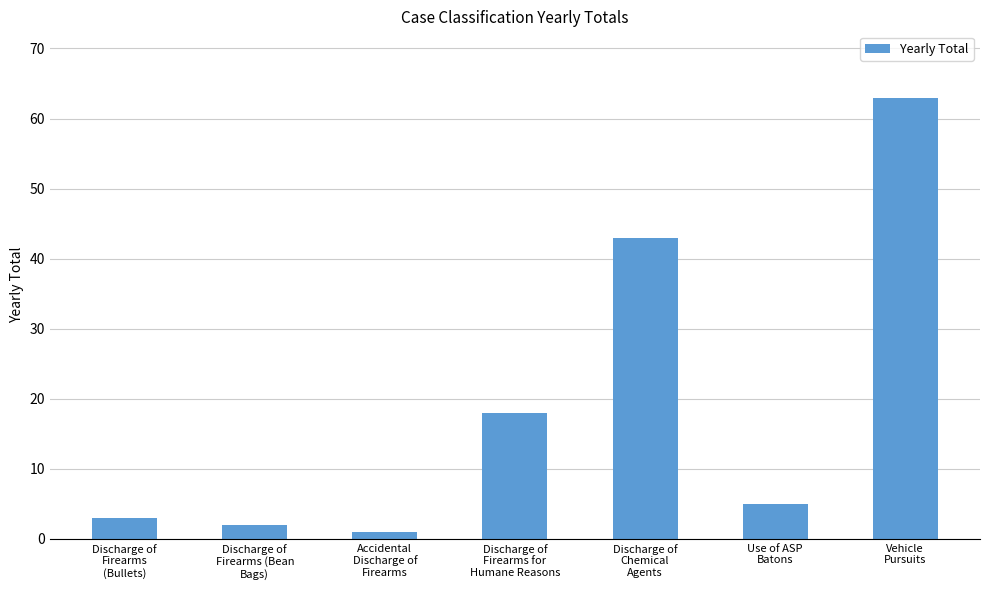

What is the difference between the second highest and minimum values?

42